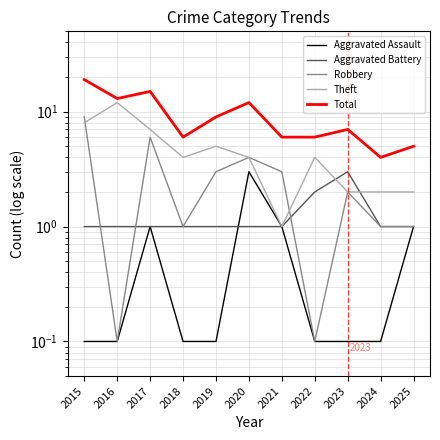

Where is Aggravated Battery nearest to the value 2?

2022